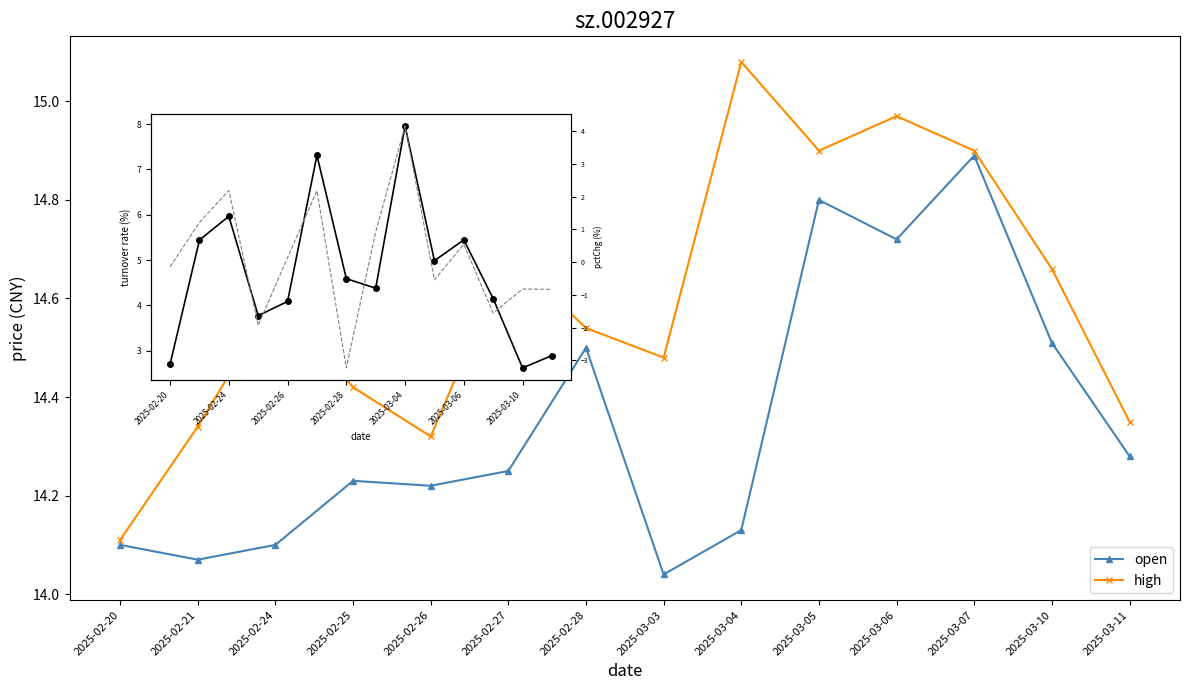

The value of turn at 2025-02-28 is 4.6. True or false?

True